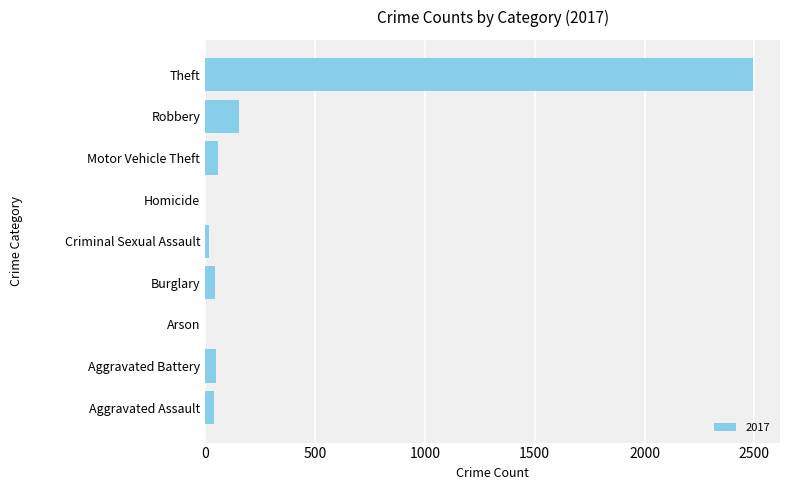

Are the bars horizontal?

Yes